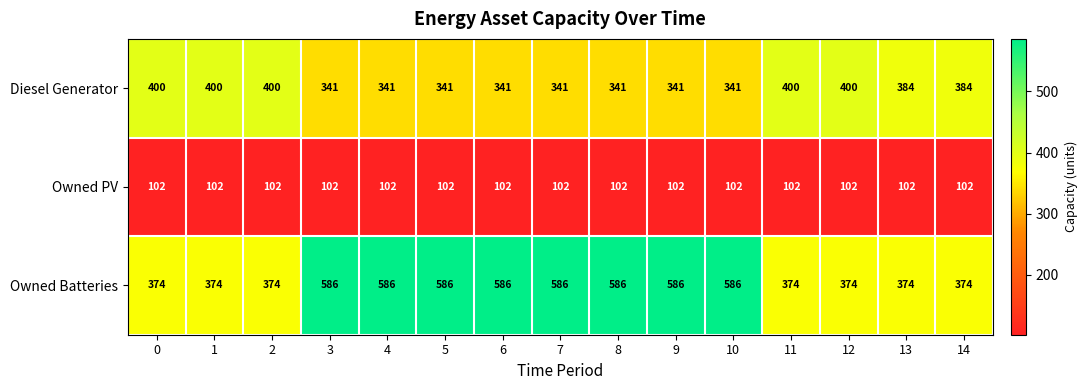

Rank the series by their maximum value, from lowest to highest.

Owned PV, Diesel Generator, Owned Batteries